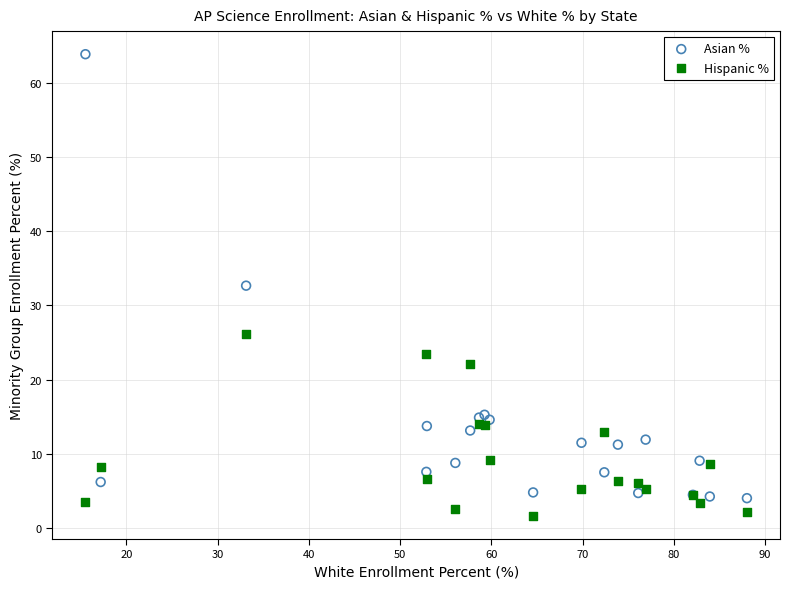

What is the X range (max minus min) for the scatter plot?

72.5